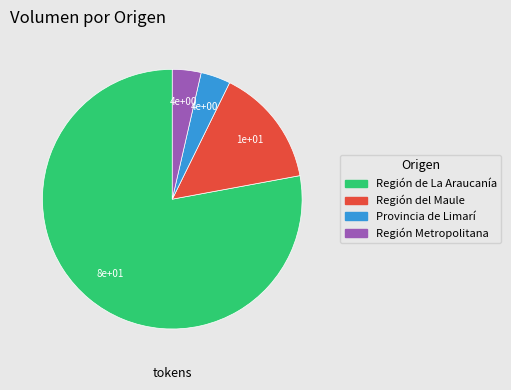

Between Región de La Araucanía and Provincia de Limarí, which is larger?

Región de La Araucanía